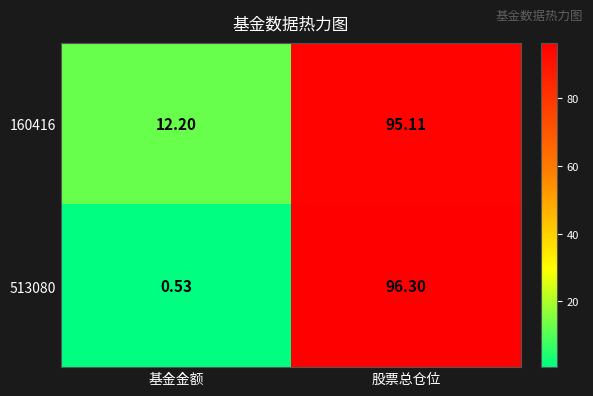

Which category has the highest value in the 160416 series?

股票总仓位